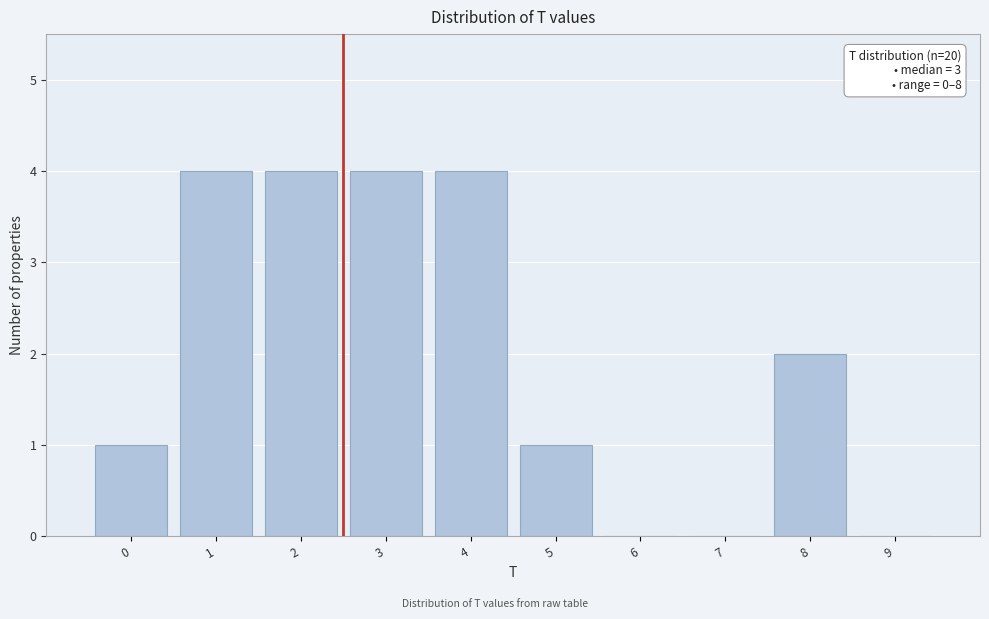

Reading left to right, transcribe all the data shown in this chart.

0=1	1=4	2=4	3=4	4=4	5=1	6=0	7=0	8=2	9=0